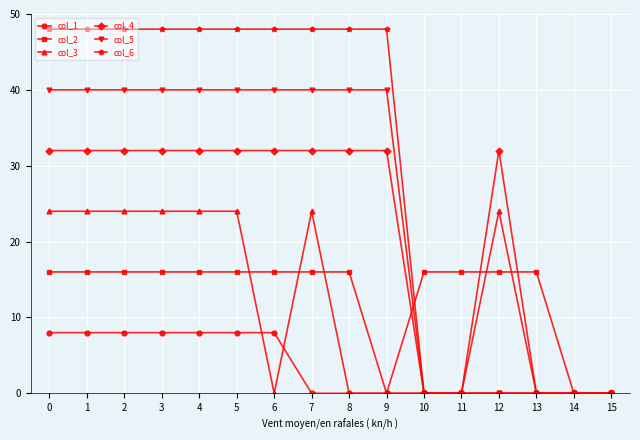

The col_5 series shows 60 at 9. True or false?

False